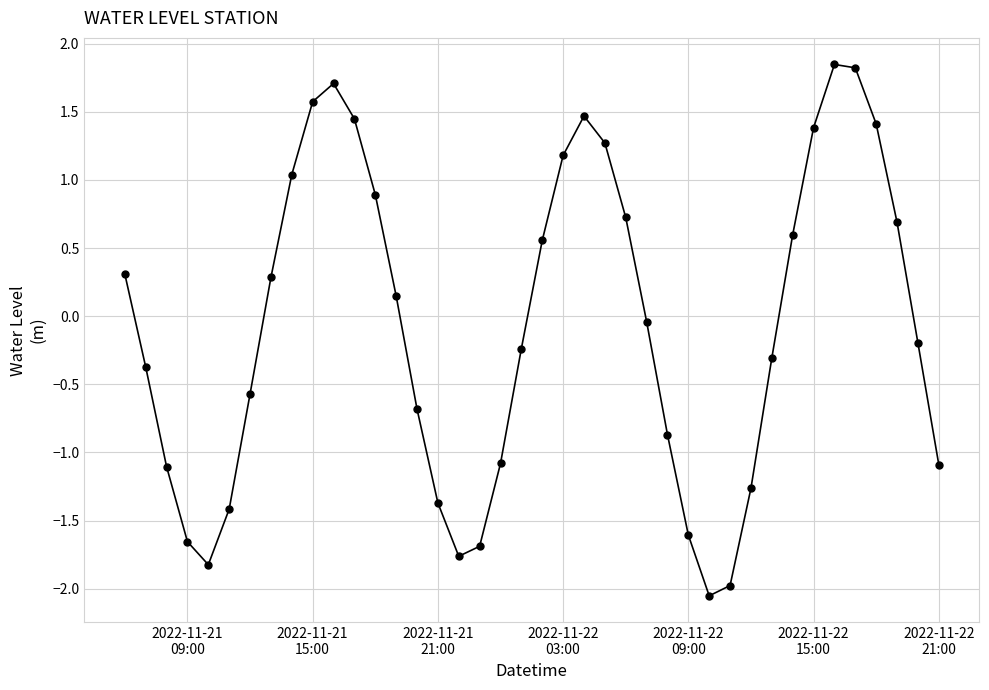

What is the value of the 22nd point from the left?

1.2